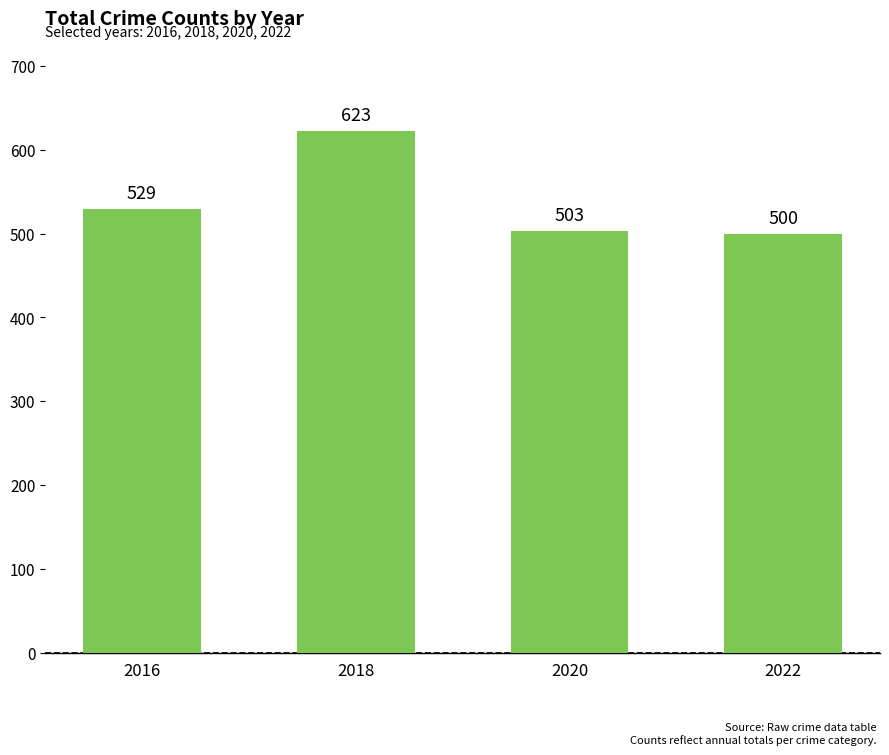

How many categories are shown in the chart?

4